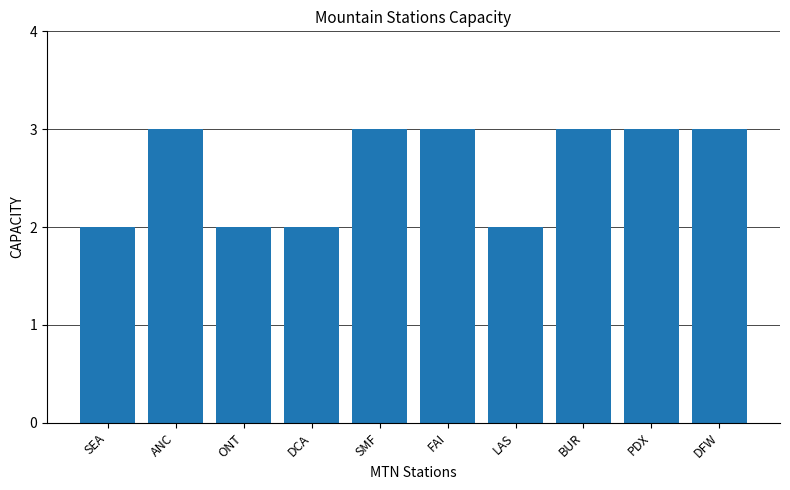

What is the minimum value shown in the chart?

2